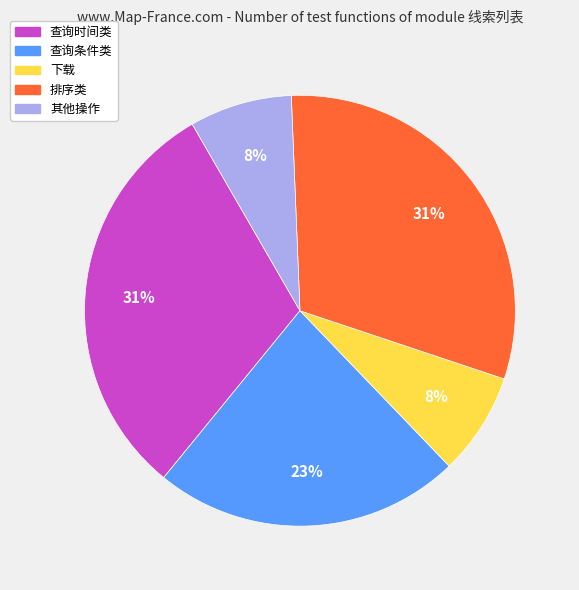

Do 排序类 and 查询时间类 together represent more than half of the pie?

Yes